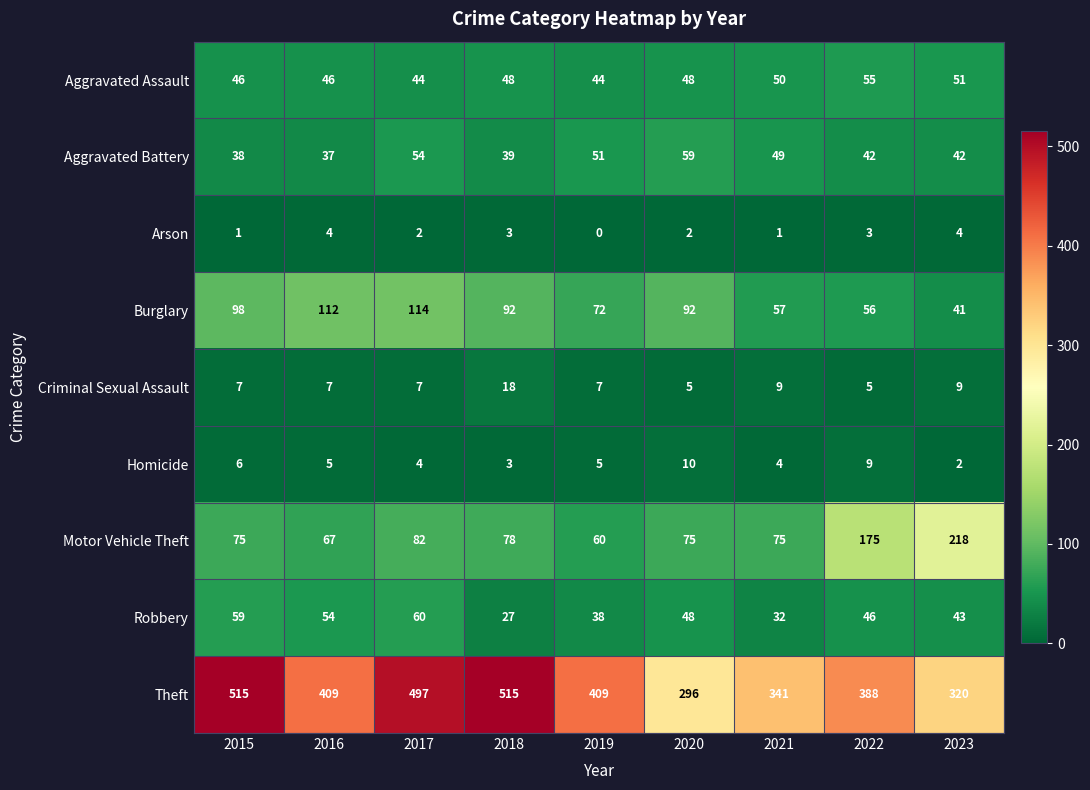

The Homicide series shows 3 at 2019. True or false?

False